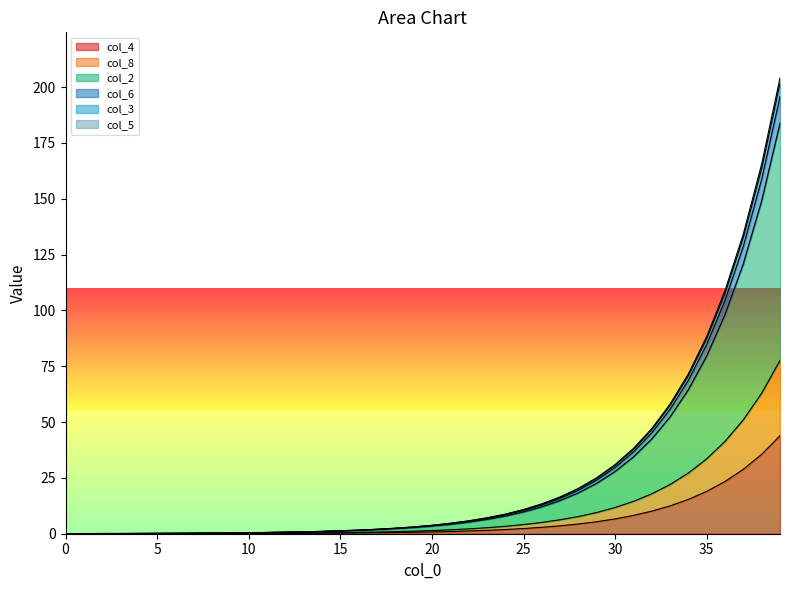

Rank the categories by col_5 value from lowest to highest.

0, 1, 2, 3, 4, 5, 6, 7, 8, 9, 10, 11, 12, 13, 14, 15, 16, 17, 18, 19, 20, 21, 22, 23, 24, 25, 26, 27, 28, 29, 30, 31, 32, 33, 34, 35, 36, 37, 38, 39